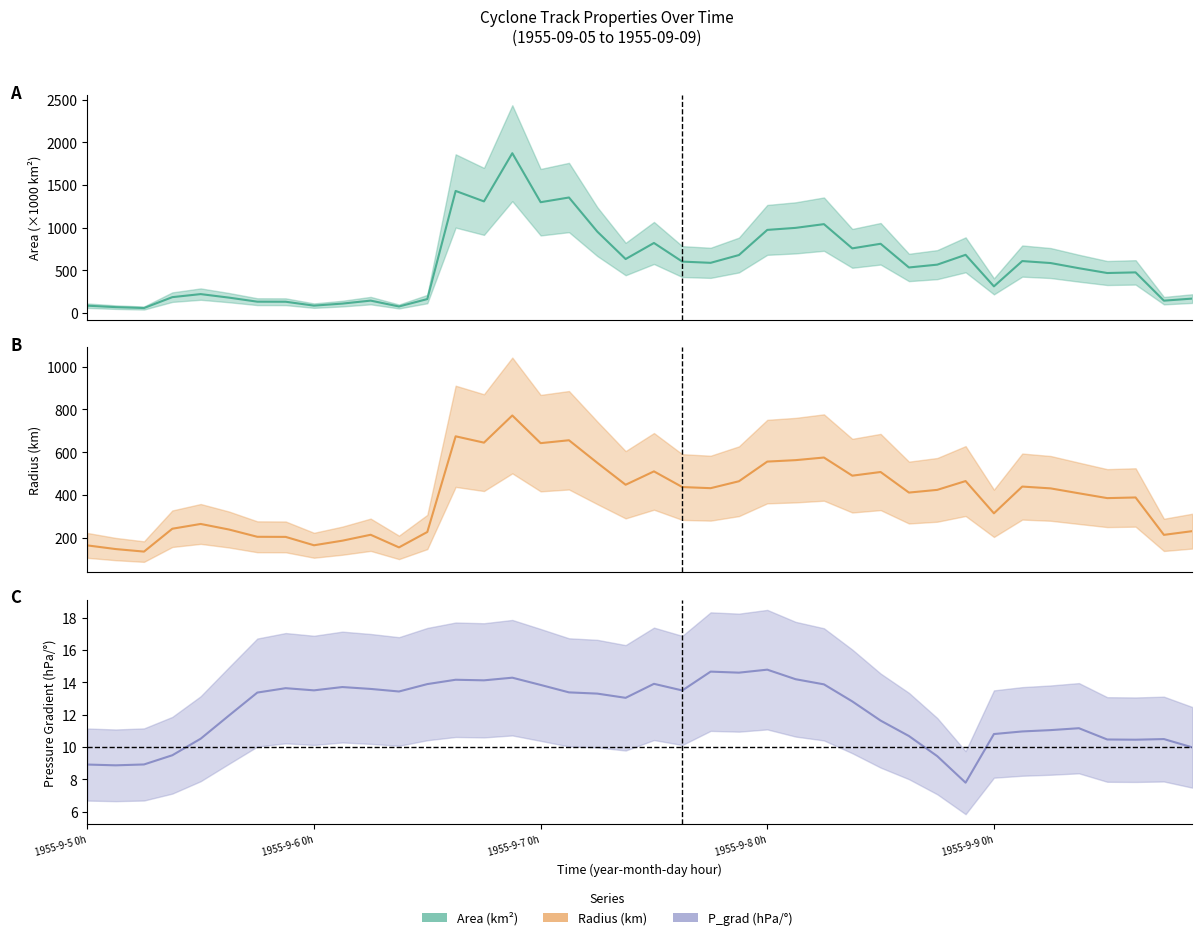

Which series has the largest range (max minus min)?

area